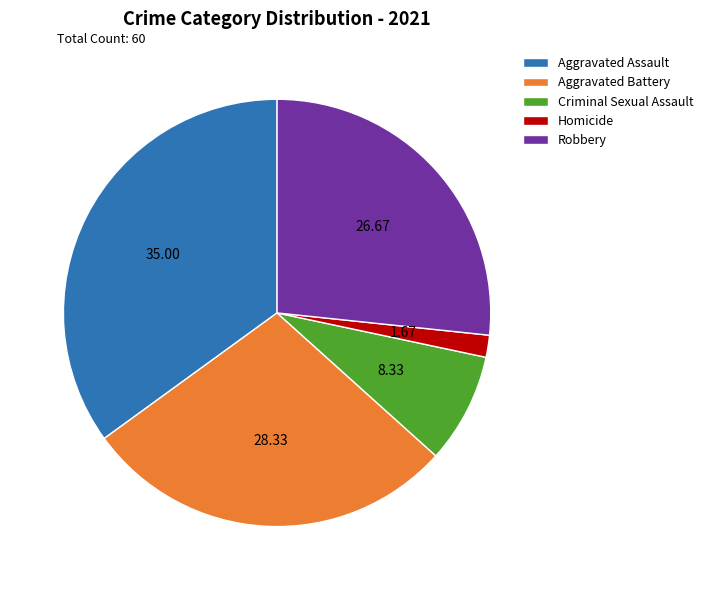

Does Aggravated Assault represent more than half of the total?

No